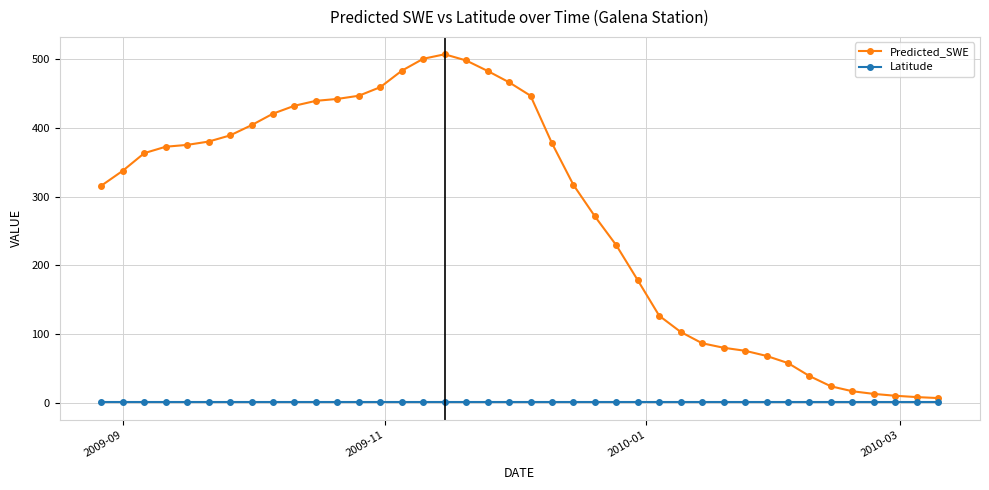

Rank the series by their maximum value, from lowest to highest.

Latitude, Predicted_SWE